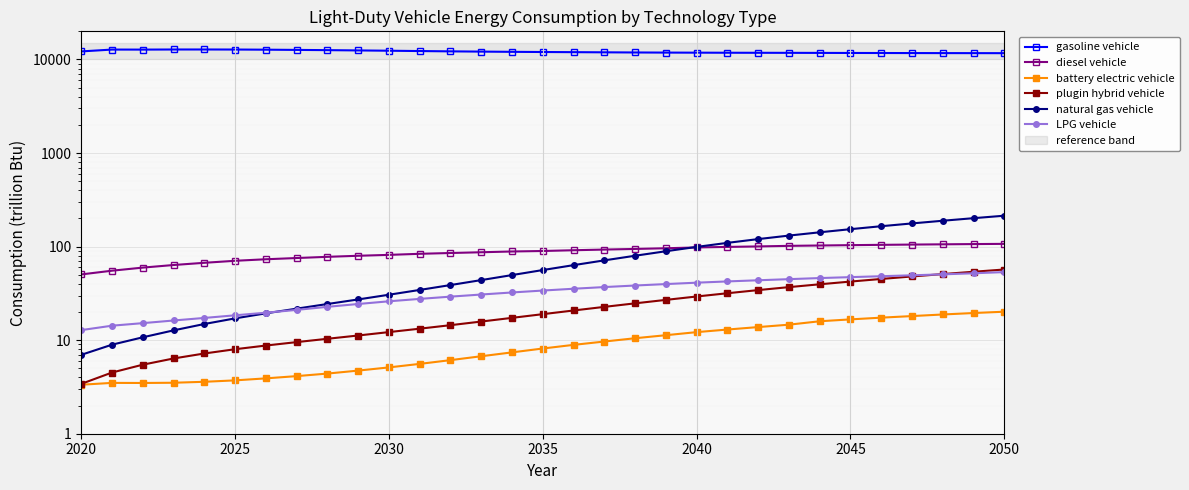

How many distinct data groups are displayed?

6